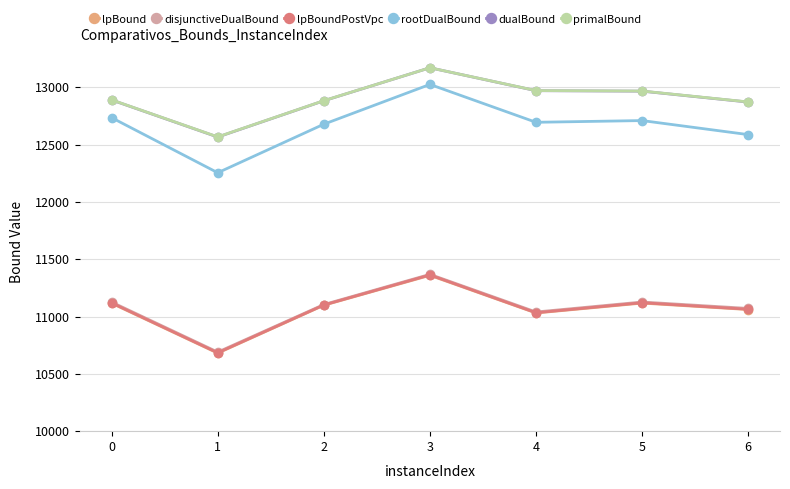

How many interior local peaks does the lpBound series have?

2